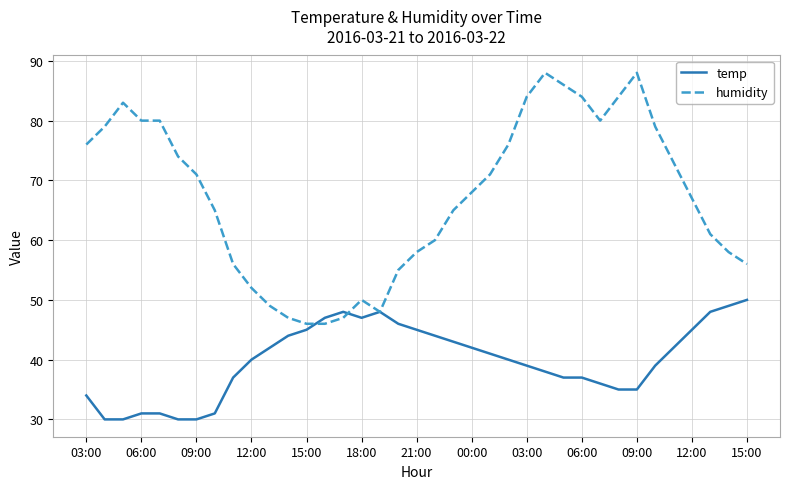

Rank the series by their average value, from highest to lowest.

humidity, temp